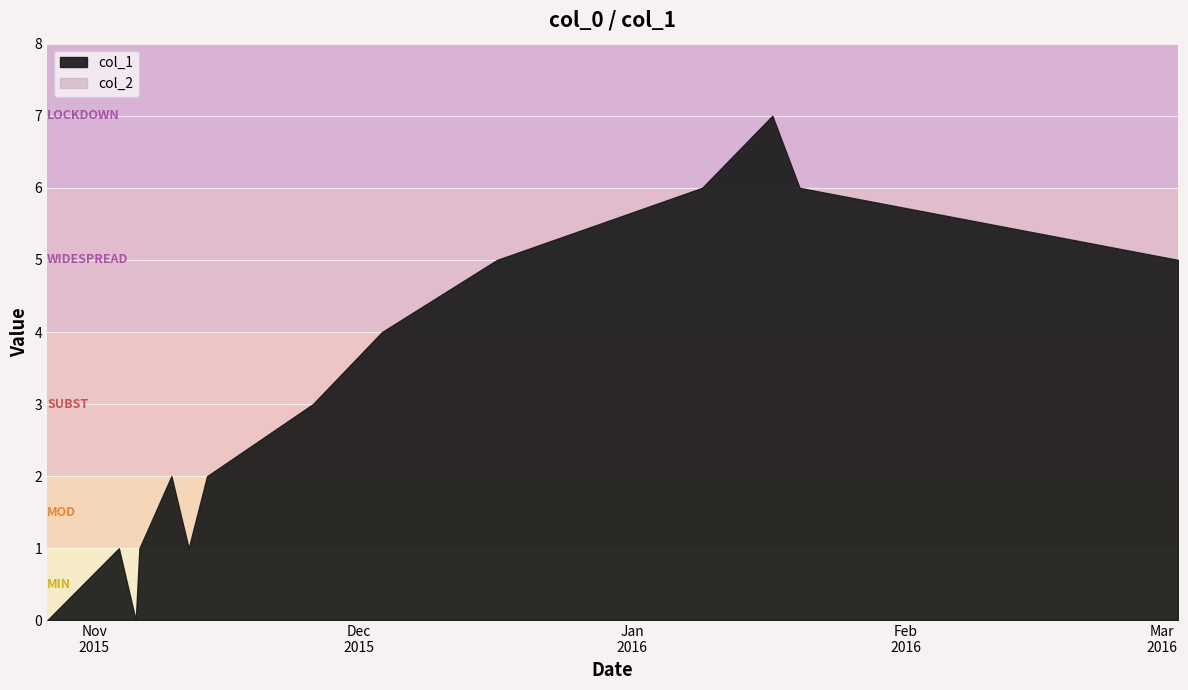

Which category has the highest value across all series?

11